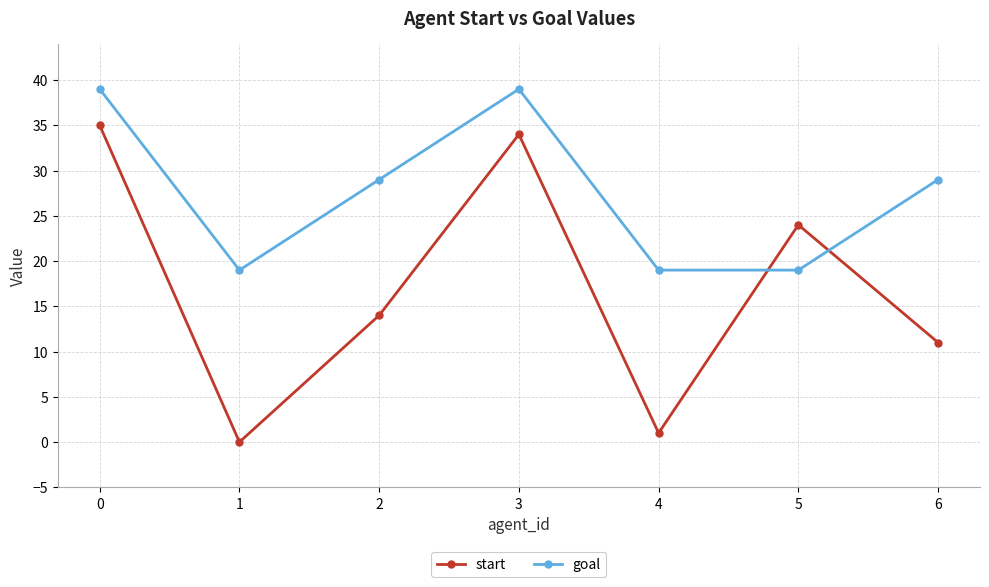

How many positive values does the start series have?

6